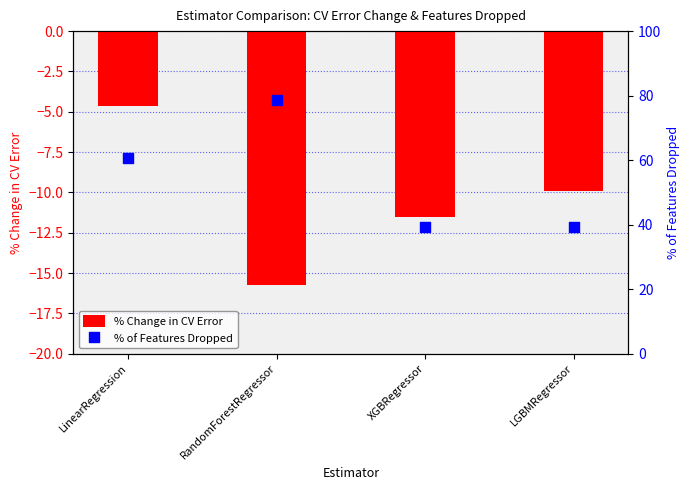

Which series has the largest total across all categories?

% of Features Dropped